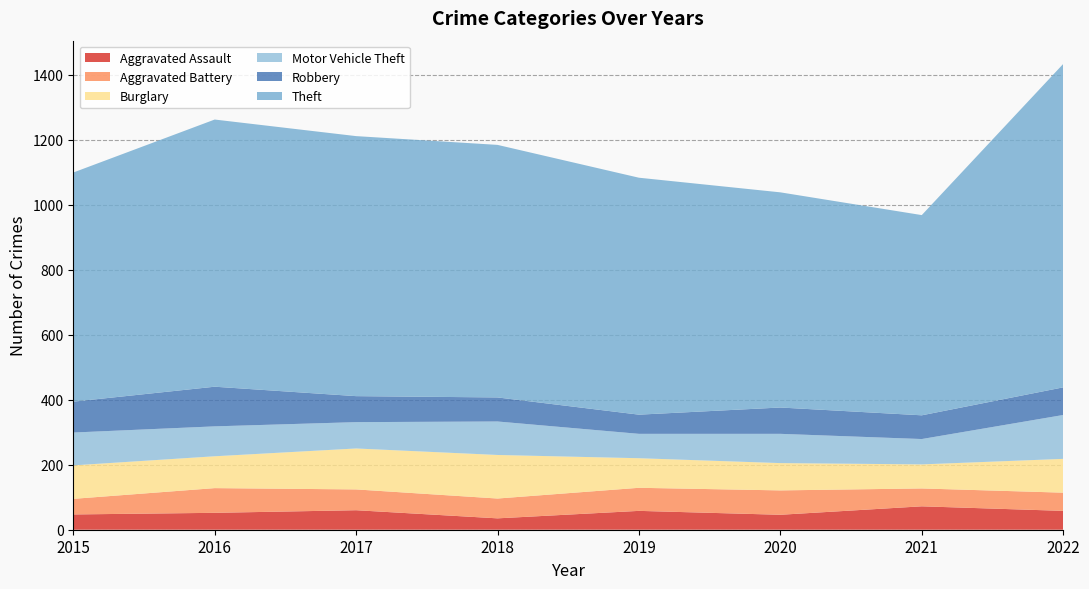

Reading left to right, list all the values displayed in this chart.

Aggravated Assault: 47	52	60	35	58	46	72	58
Aggravated Battery: 48	76	64	61	71	75	55	56
Burglary: 103	98	126	134	91	84	74	104
Motor Vehicle Theft: 101	92	81	103	75	90	78	135
Robbery: 95	122	80	74	59	81	73	85
Theft: 705	822	800	777	729	662	616	995